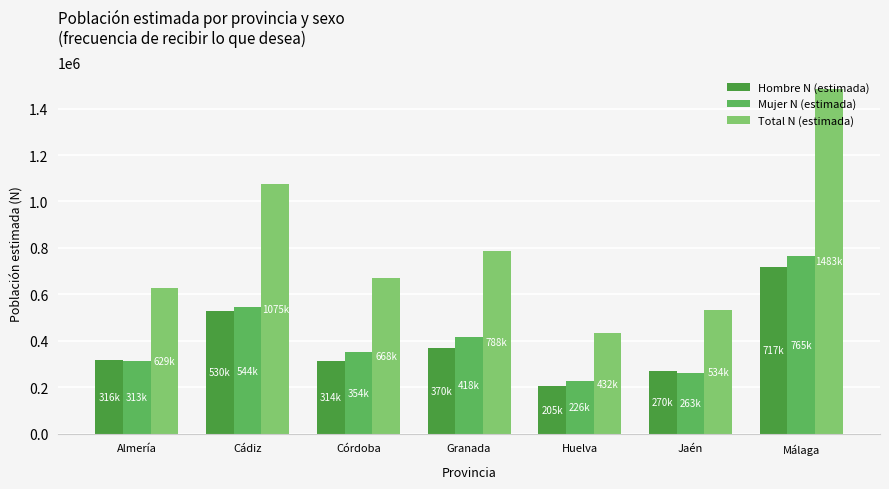

True or false: Total N (estimada) has a value of 432488 at Huelva.

True